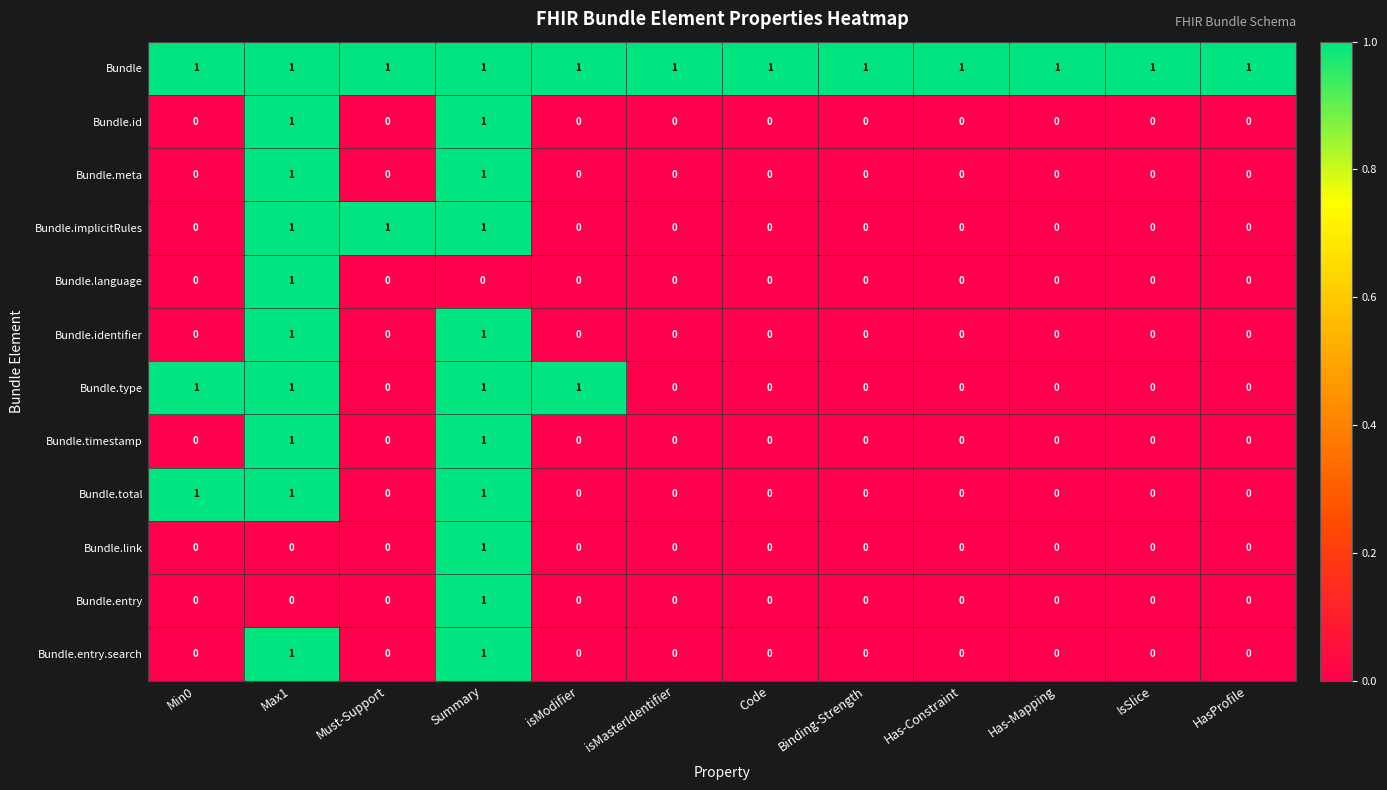

How many Bundle.identifier values are between 0 and 1?

12